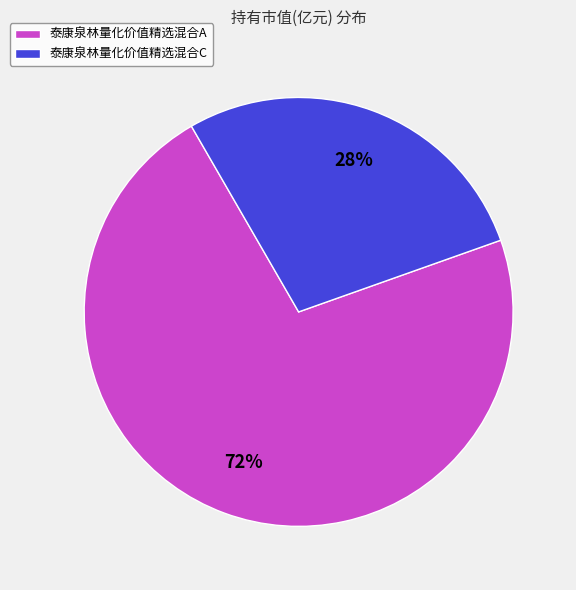

Count the number of slices in the pie.

2